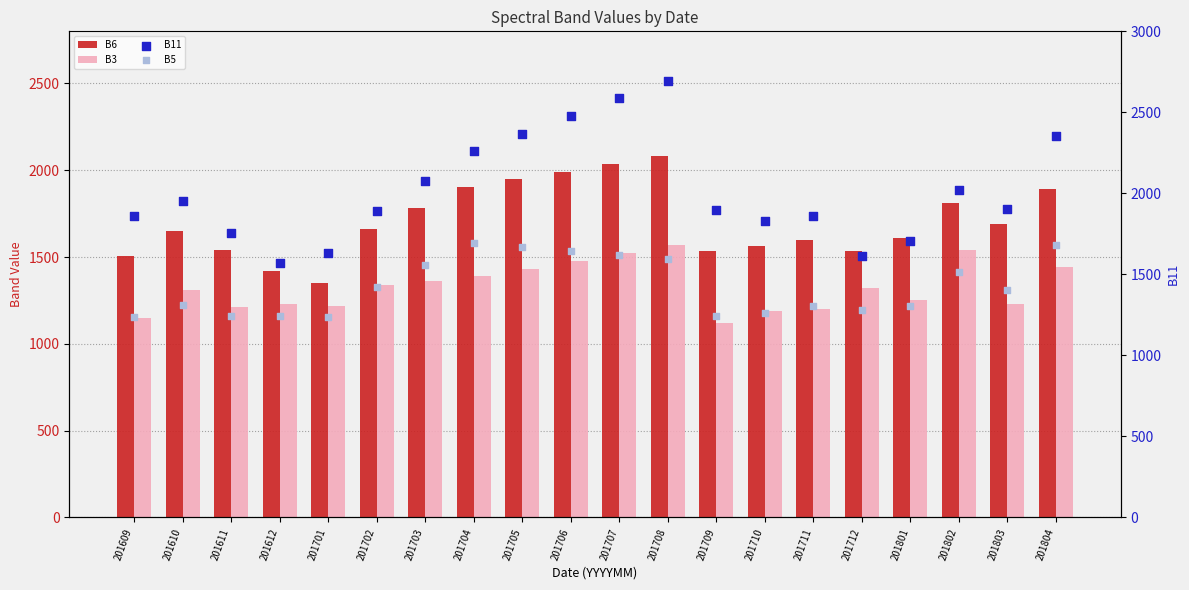

What are all the series names shown in the legend?

B6, B3, B11, B5